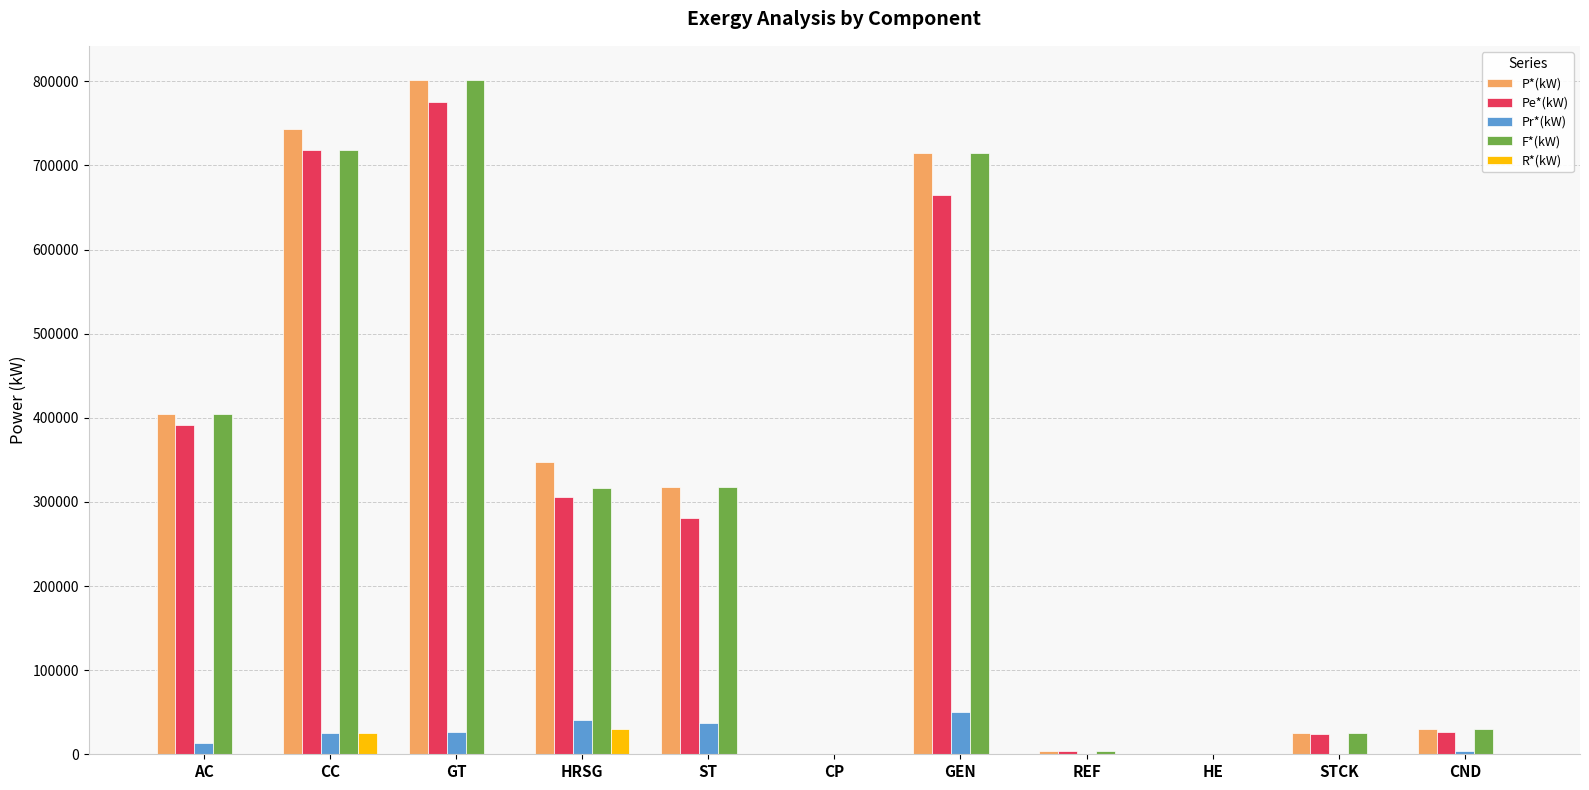

What is the maximum value shown in the chart?

802132.0